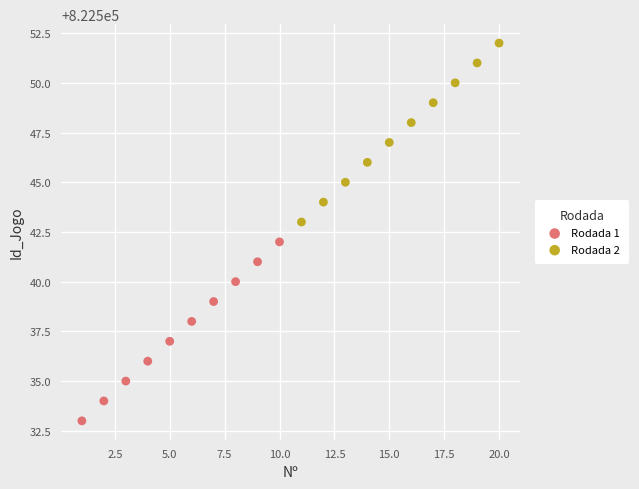

Which series reaches the minimum Y coordinate?

Rodada 1